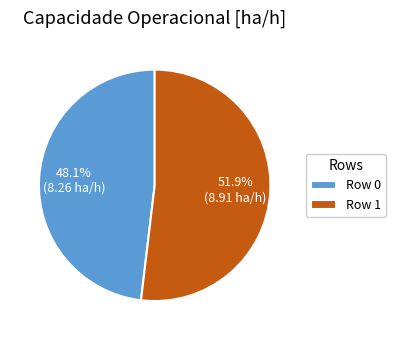

Rank the categories by value from highest to lowest.

Row 1, Row 0